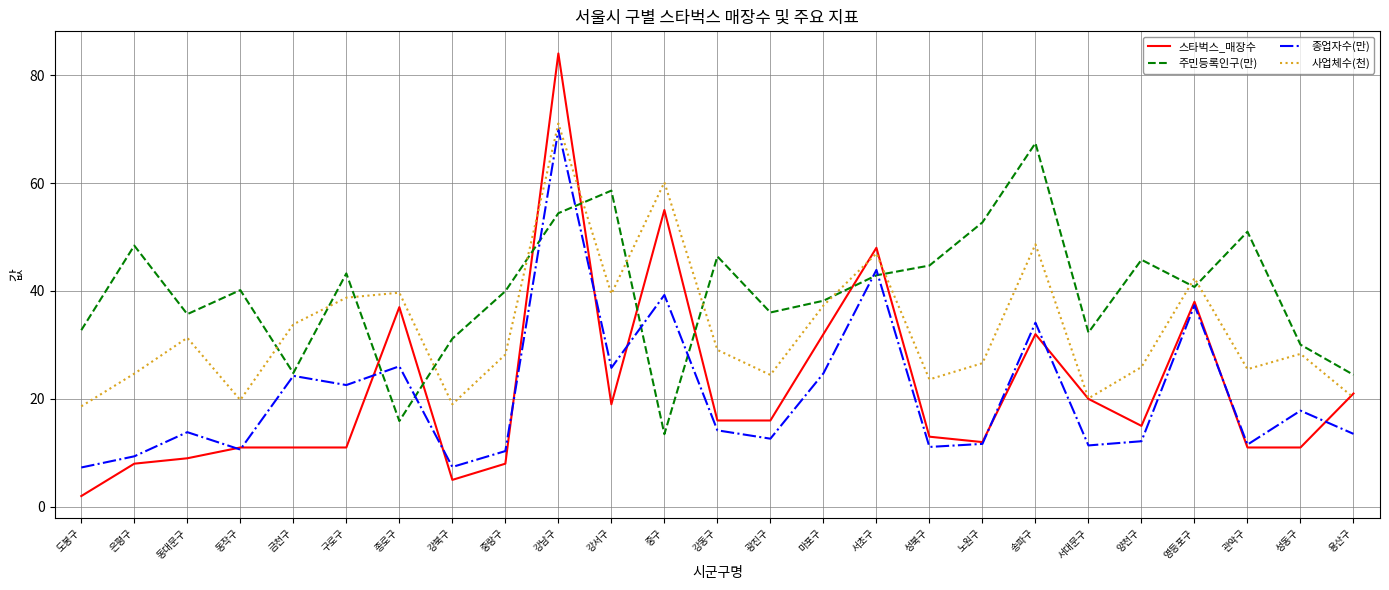

What is the approximate value of 스타벅스_매장수 at 강남구?

84.0